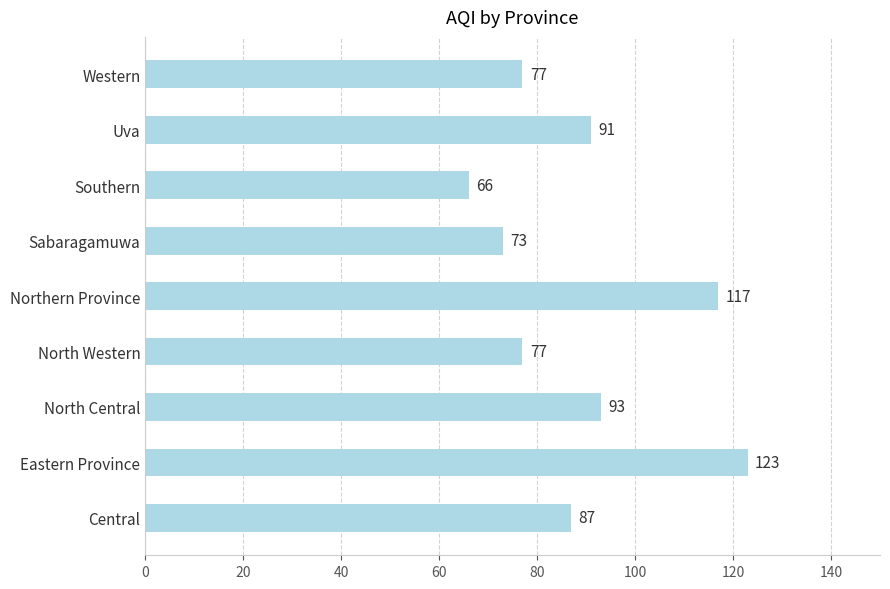

Which has a higher value, Sabaragamuwa or Northern Province?

Northern Province